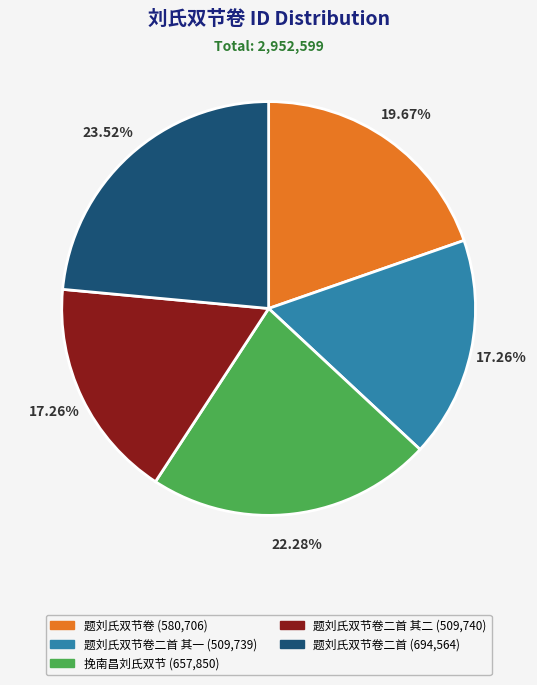

Approximately how many times larger is the value at 题刘氏双节卷二首 其二 (509,740) compared to 题刘氏双节卷二首 其一 (509,739)?

1.0